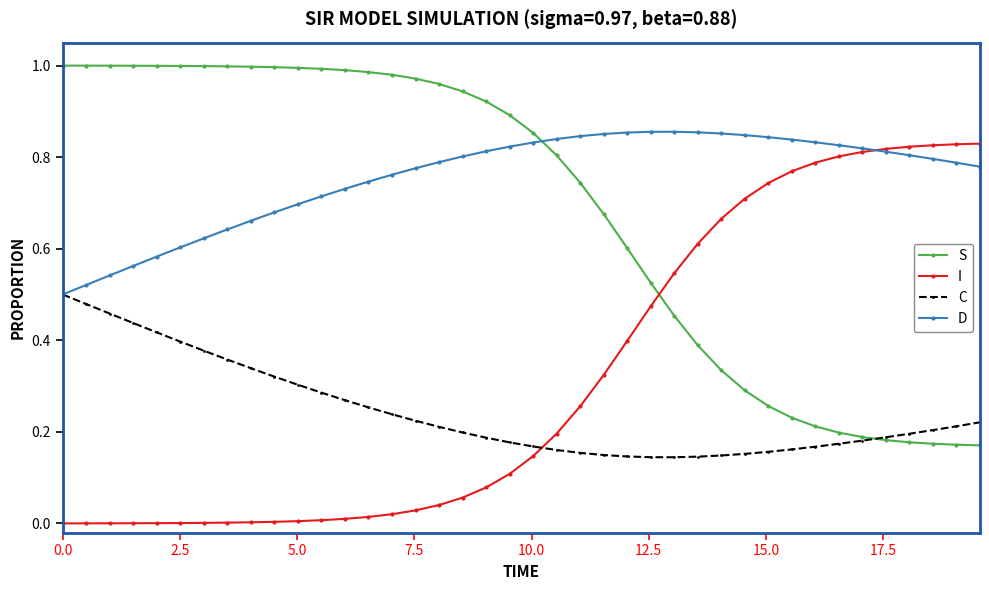

How many intersections are there between C and I?

1